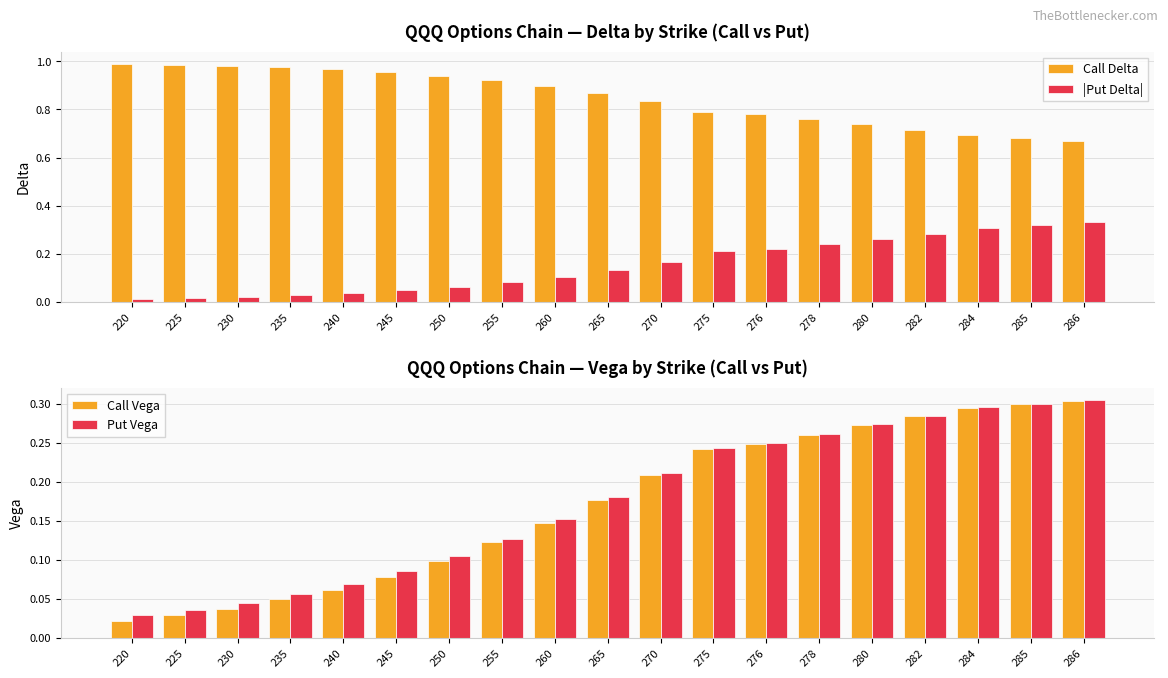

What is the highest value of the Call Delta series?

1.0